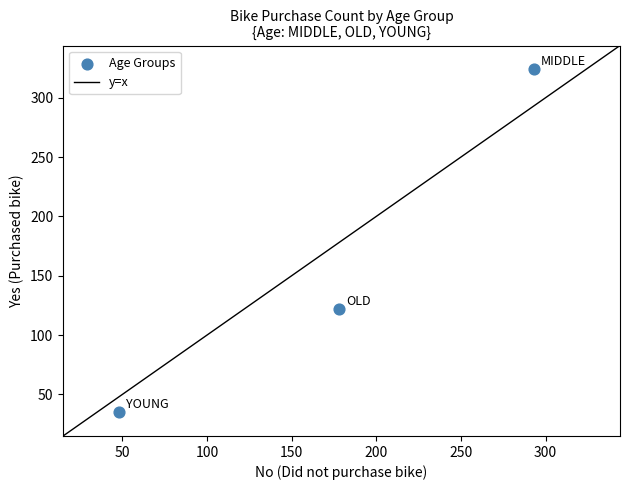

What is the range of X values (max minus min)?

245